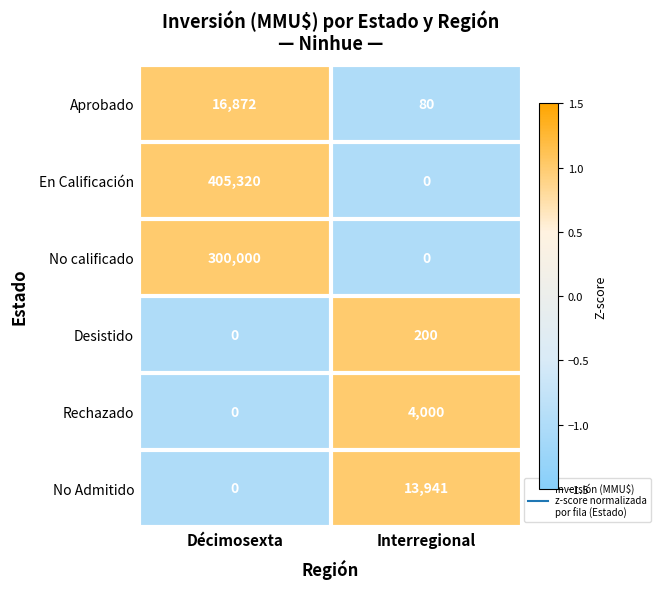

How many values in the Rechazado series are below 4000?

1